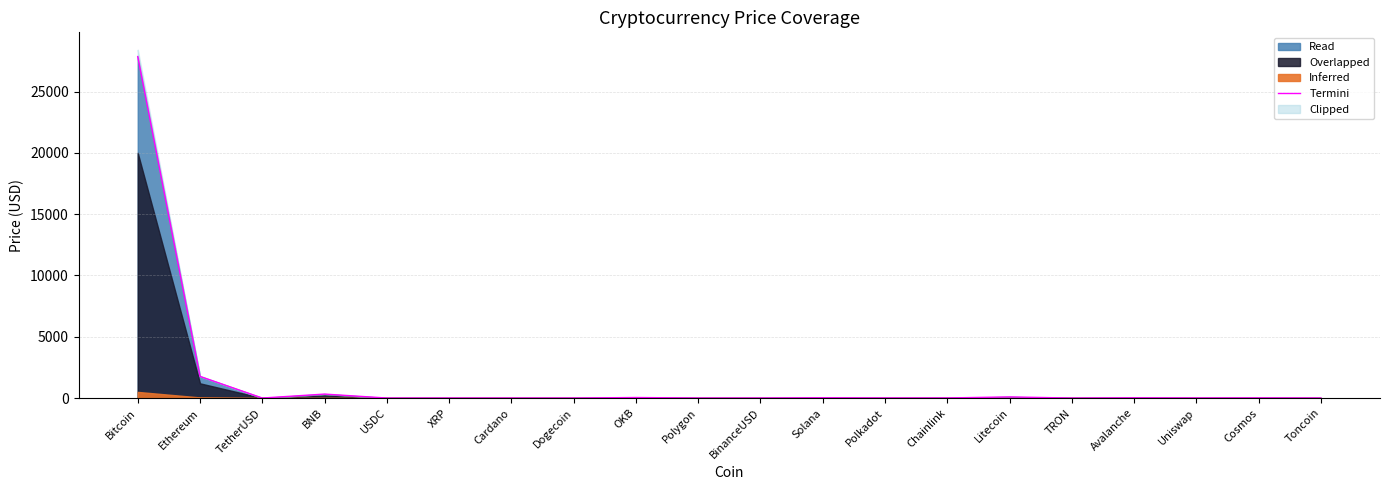

What is the greatest value displayed?

27854.8